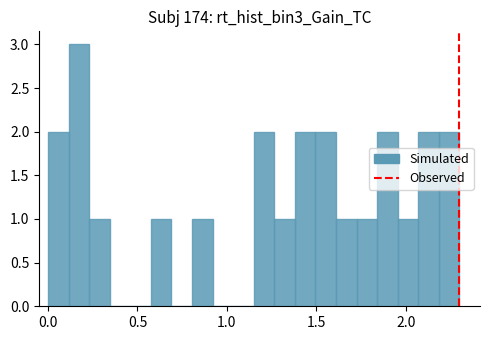

Around what value on the x-axis is the tallest bar? Give the approximate position of its centre, as read against the axis.

0.15